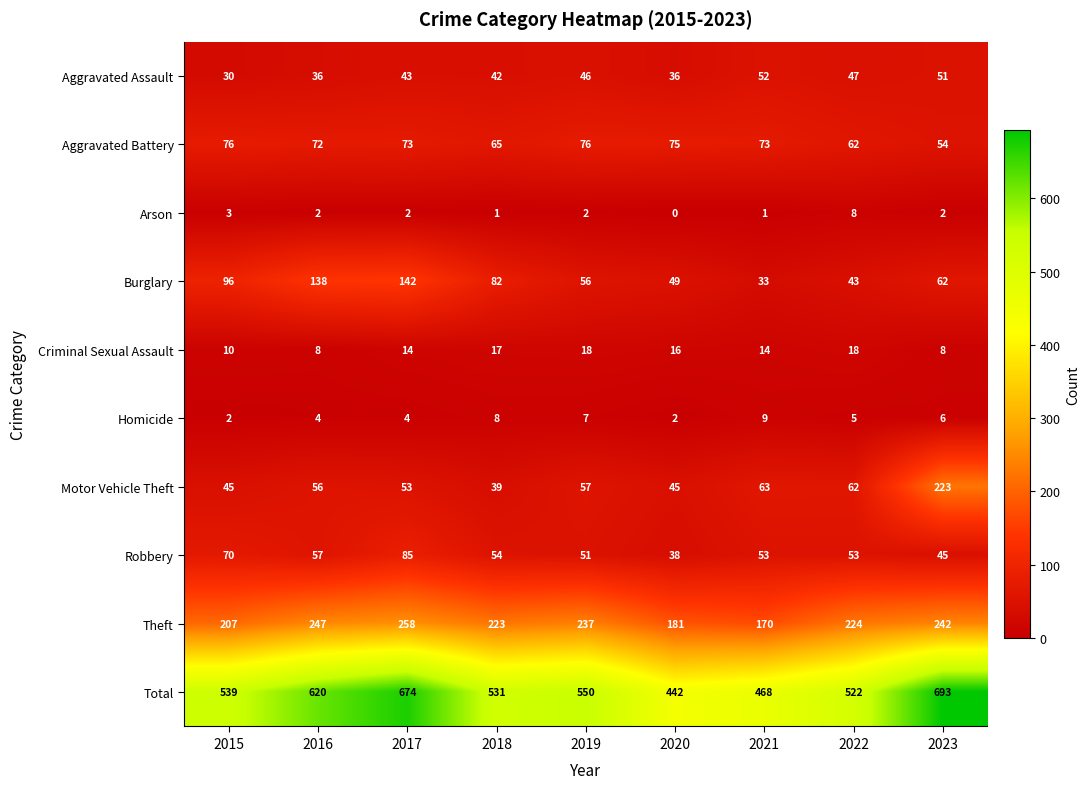

How many data points does each series have?

9